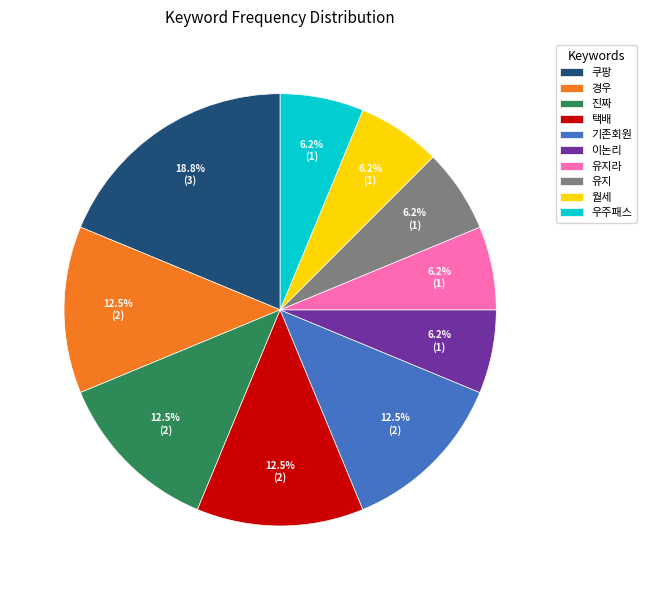

Which category has the biggest portion of the pie?

쿠팡